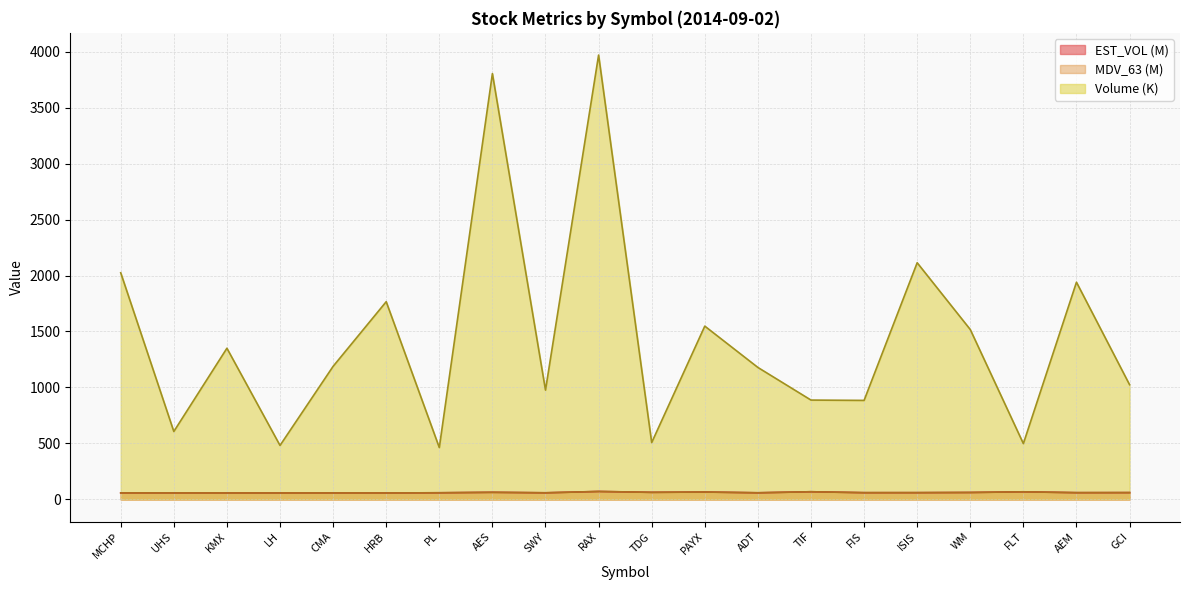

At which label is Volume closest to 2216?

ISIS